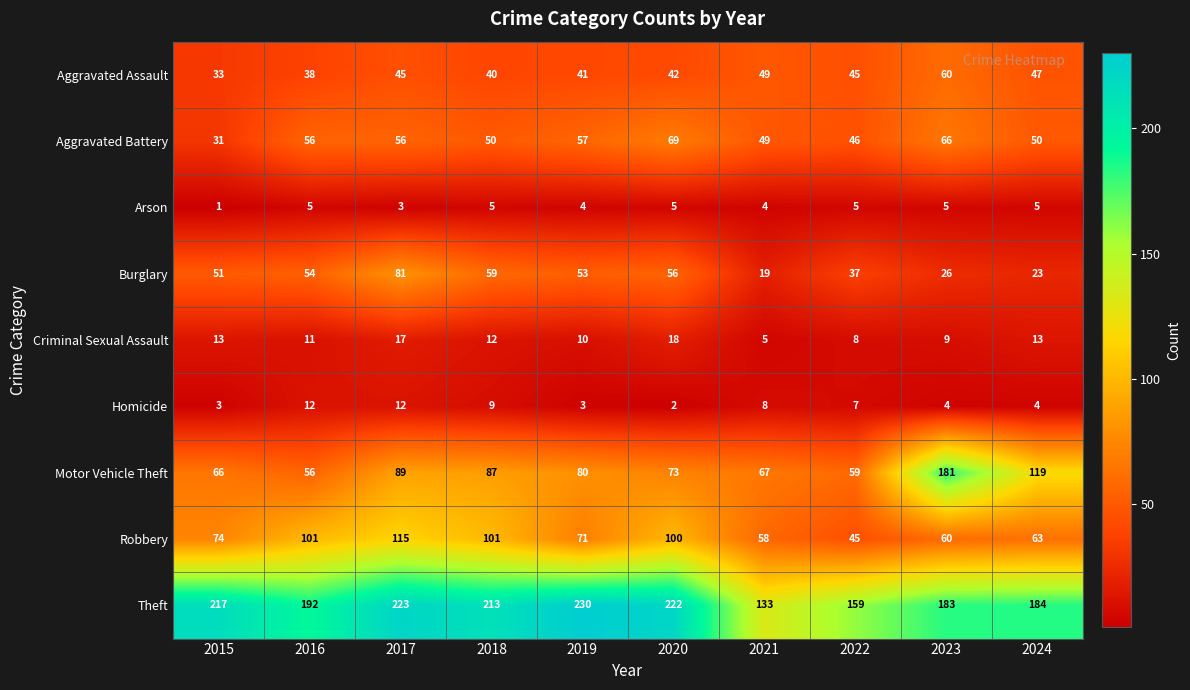

At how many categories does at least one series exceed 4?

10